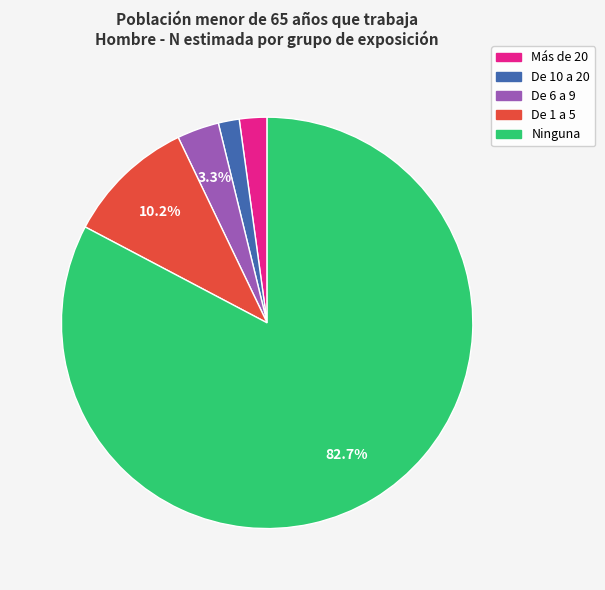

Between De 10 a 20 and De 1 a 5, which is larger?

De 1 a 5